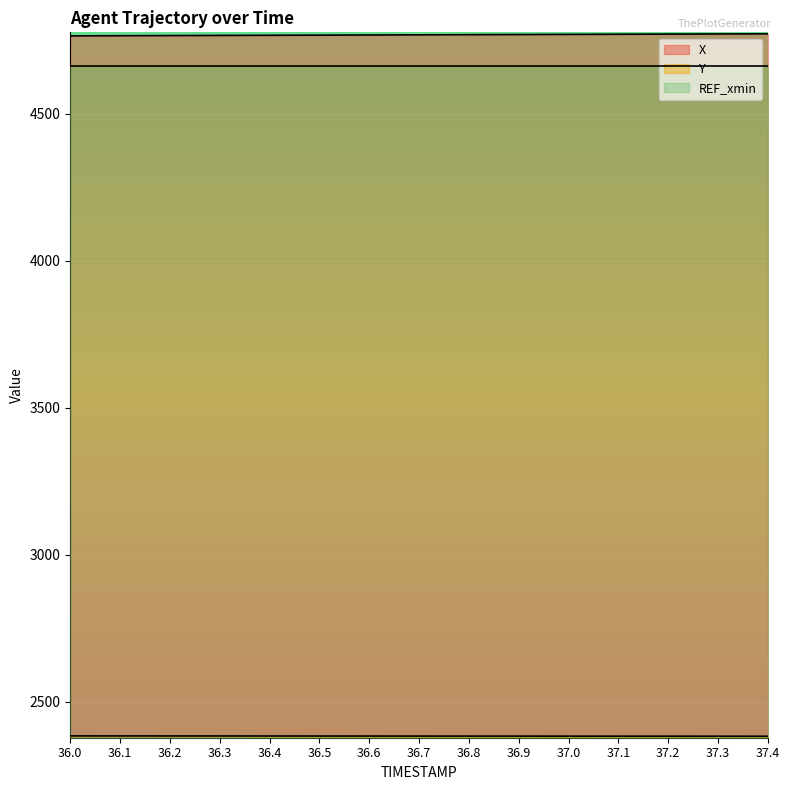

How many series are shown in this chart?

3